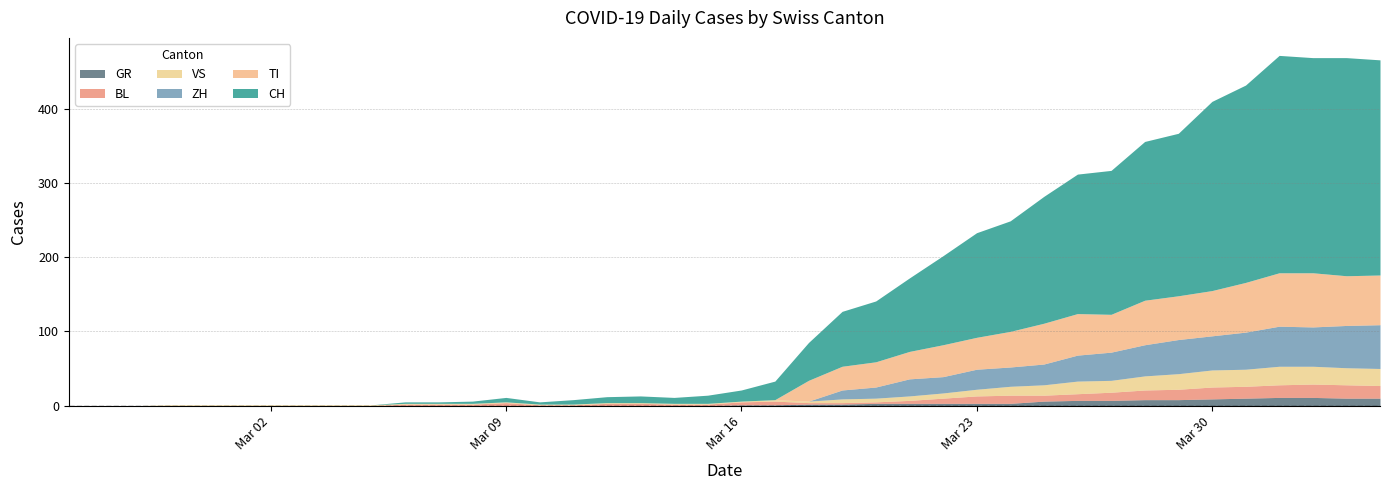

At which label is ZH closest to 29?

2020-03-25